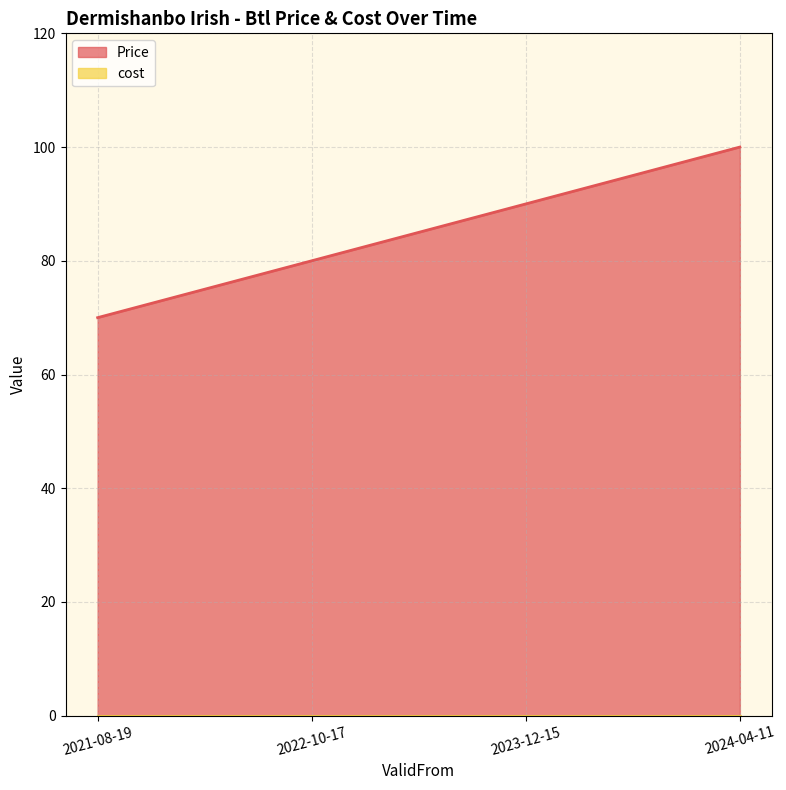

List the labels in order of value, largest first.

2024-04-11, 2023-12-15, 2022-10-17, 2021-08-19